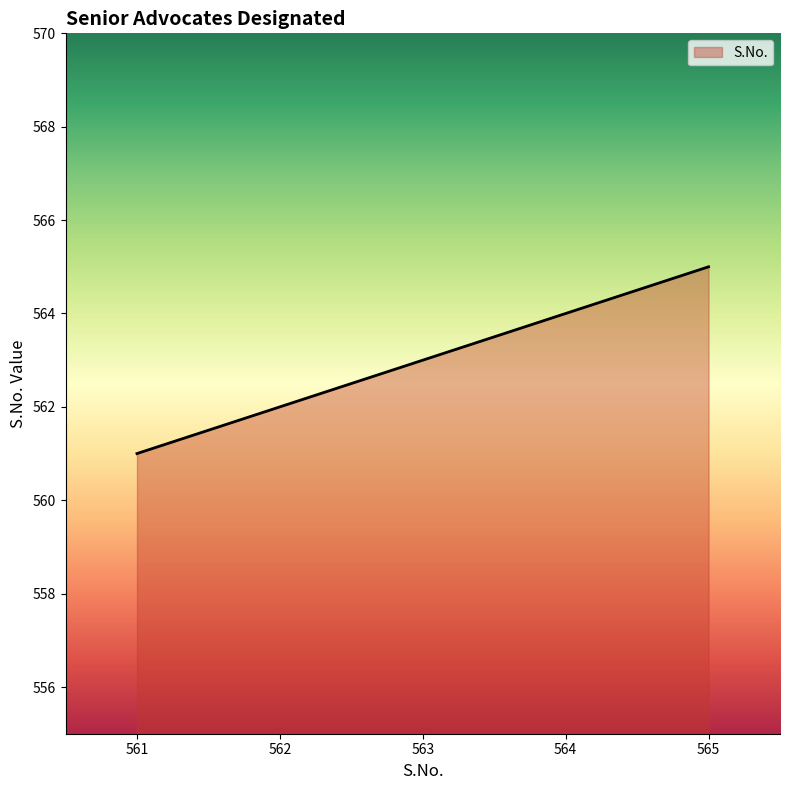

The chart shows a value of 562 at 562. True or false?

True